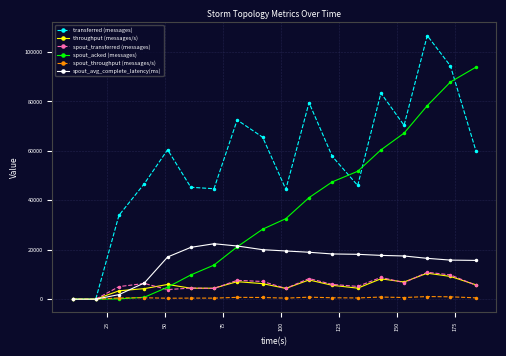

Does the chart display data point markers on the line(s)?

Yes